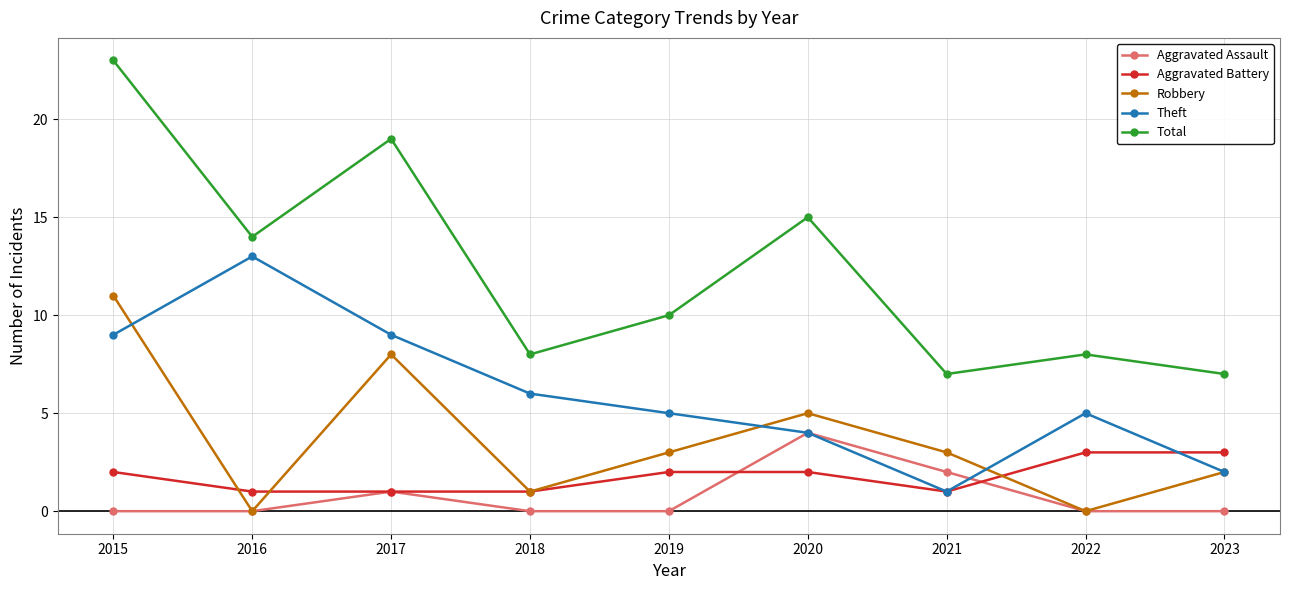

Is it true that Theft equals 5 at 2022?

True